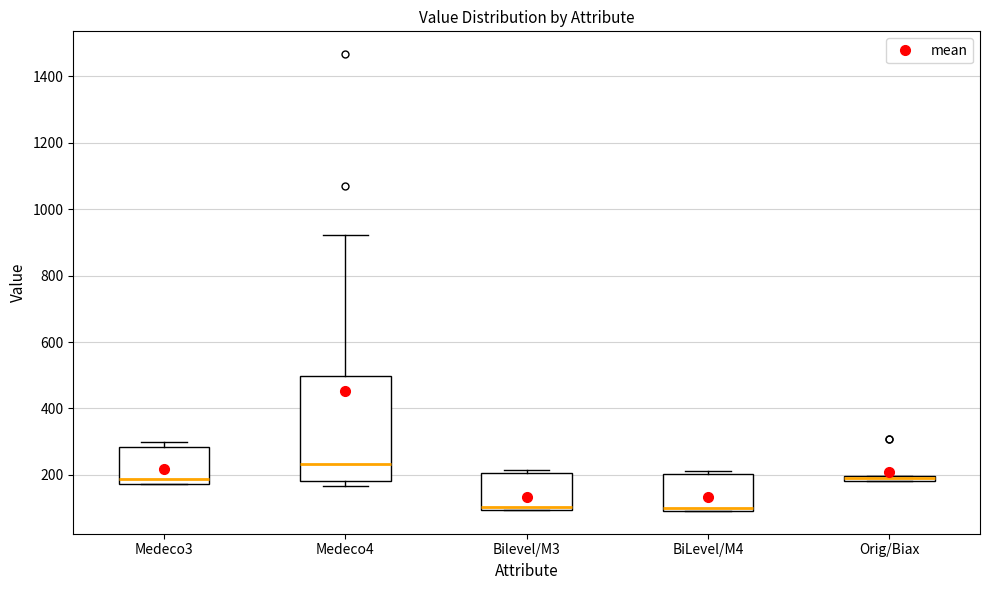

Where is the lower edge of the box for Medeco3 on the y-axis? The values are not printed on the chart, so give them approximately, as read against the axis.

180